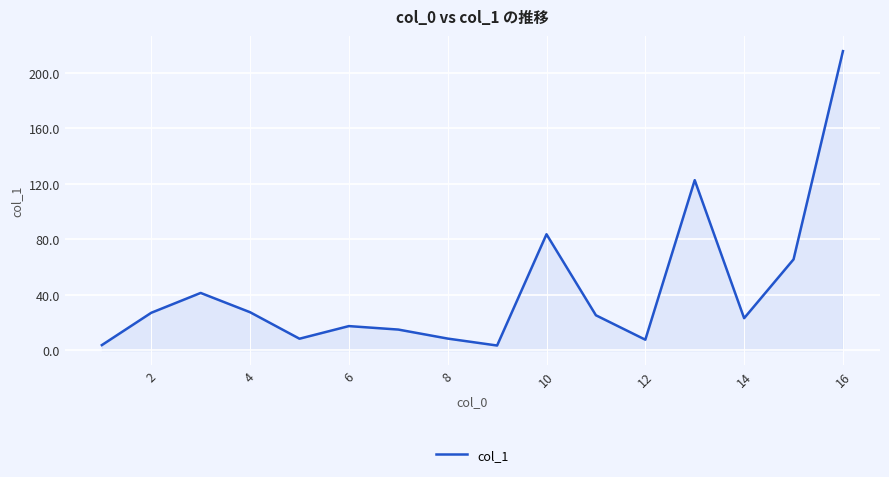

What is the difference between the maximum and minimum values?

212.2